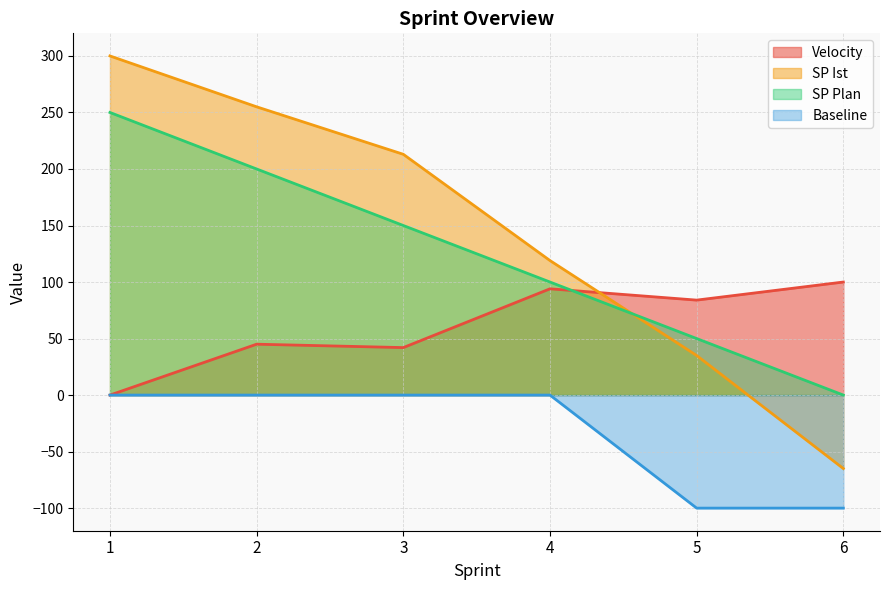

What is the difference between the maximum and minimum values in the SP Ist series?

365